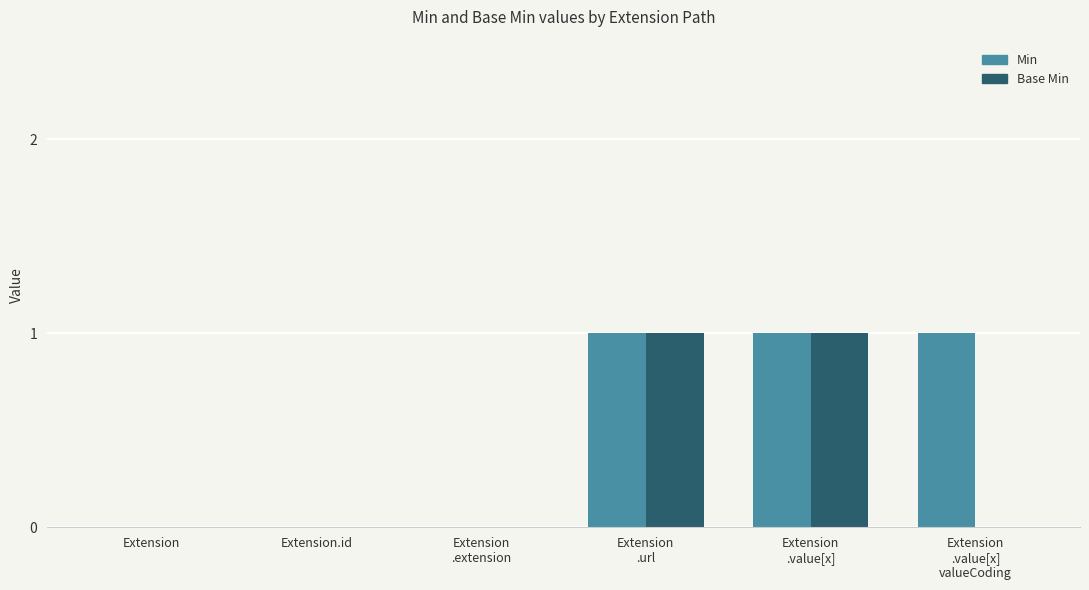

How many groups of bars are there?

6